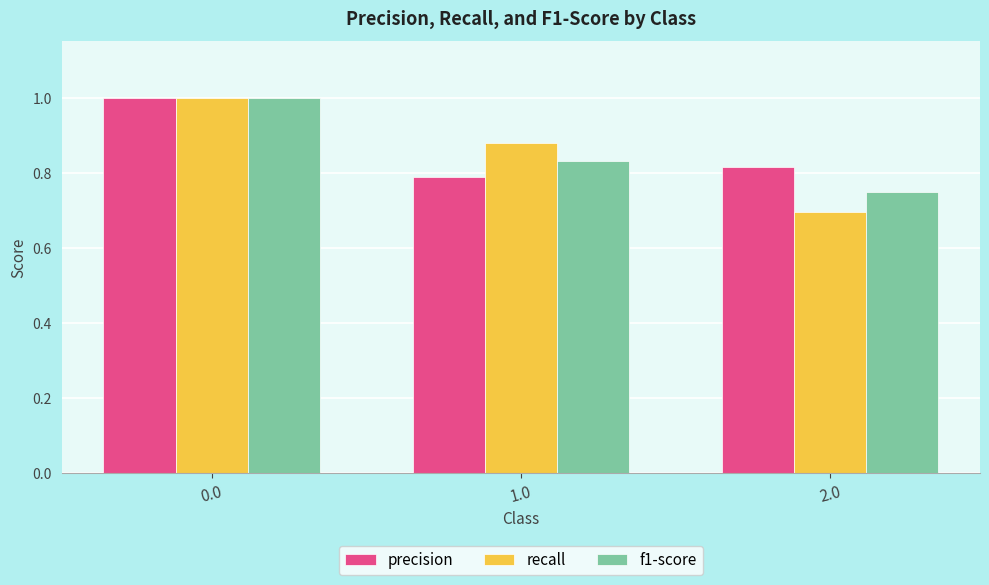

What is the sum of all precision values?

2.6